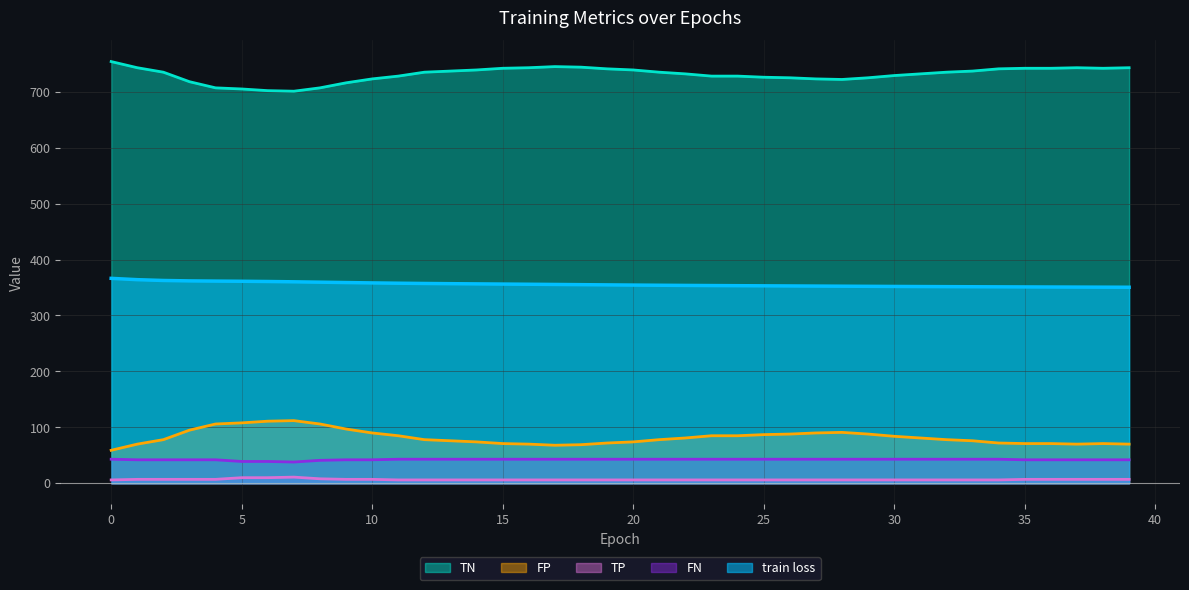

Is it true that train loss equals 361.9 at 3?

True